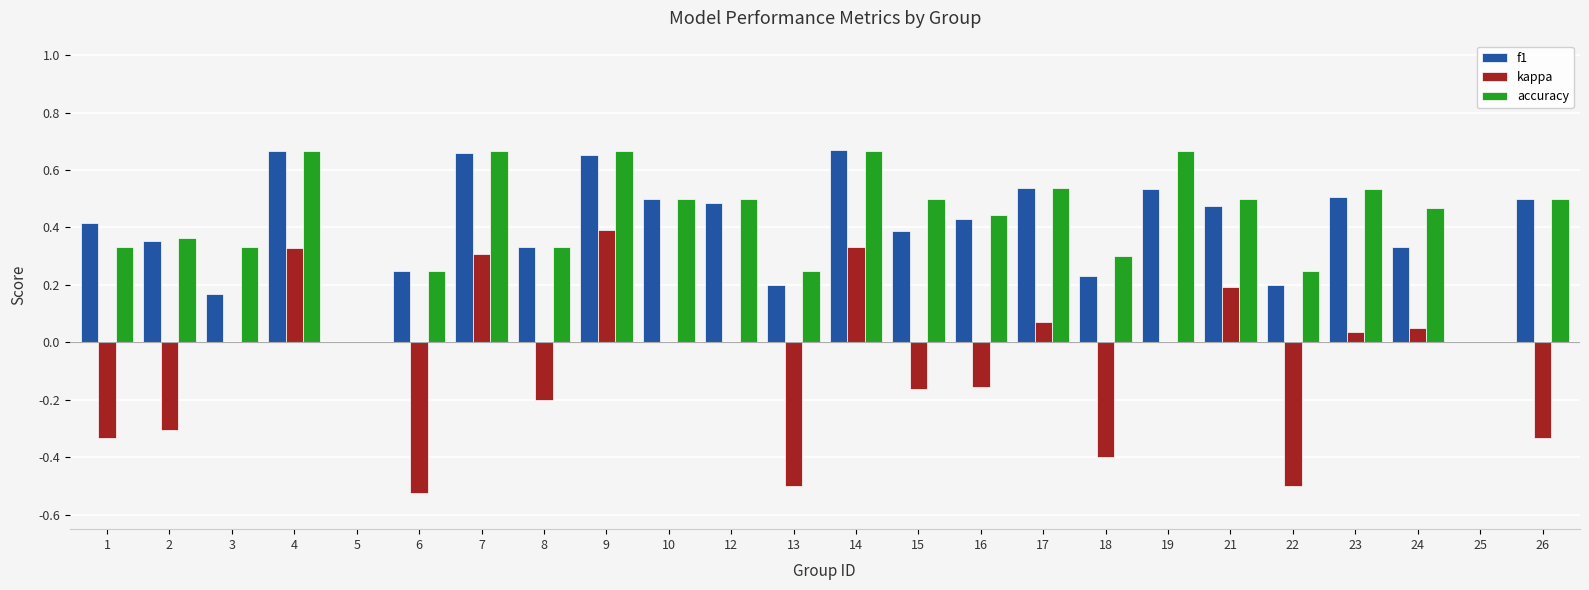

Is the value of kappa at 5 greater than the value of accuracy at 16?

No